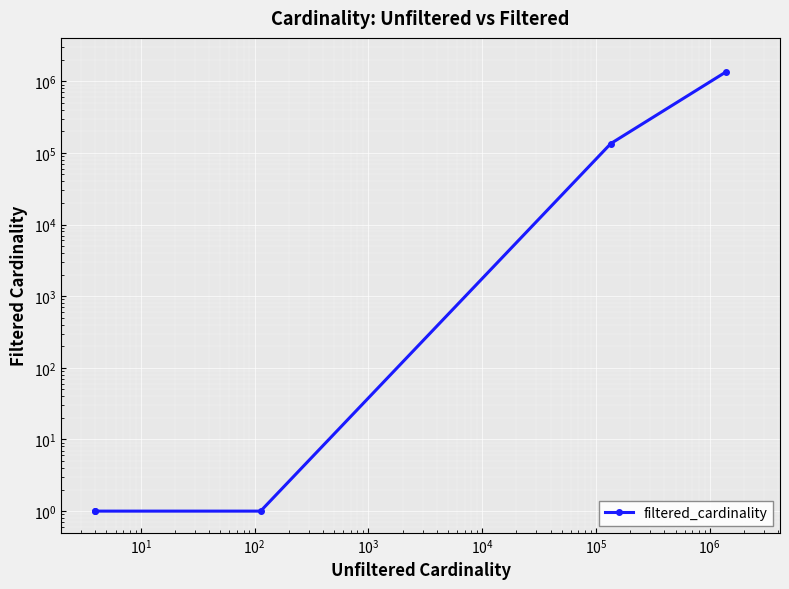

What is the value of the 1st point from the left?

1